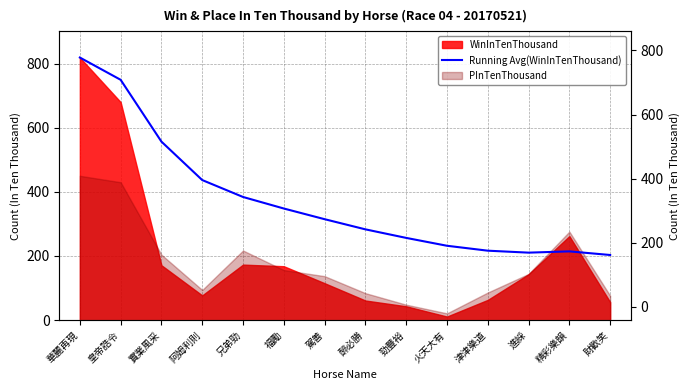

What is the label of the 5th point from the right?

火天大有